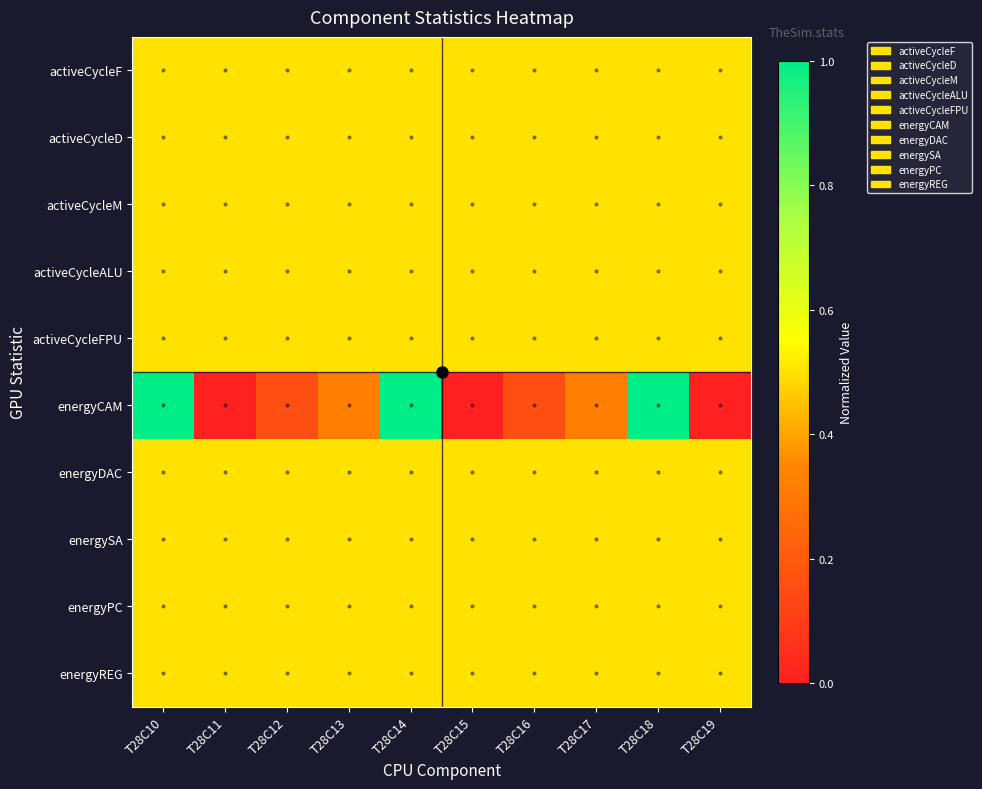

Which series changed the most between T28C15 and T28C17?

energyCAM